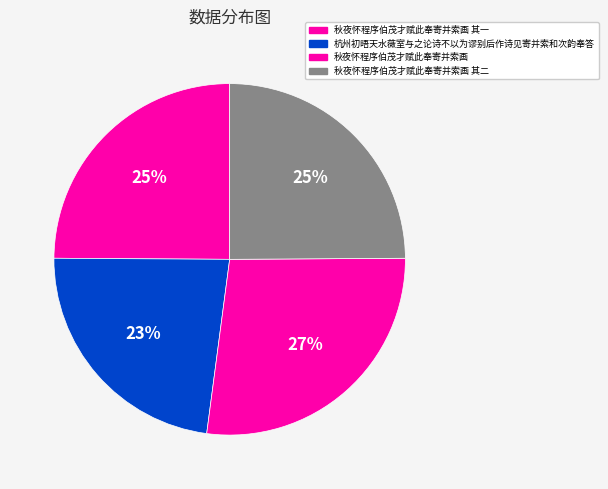

Does any single category account for the majority?

No